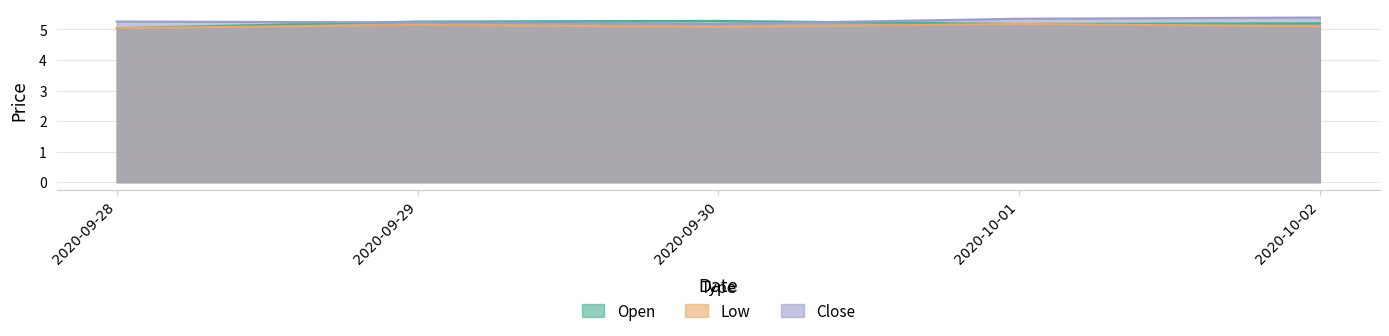

True or false: Open and Low cross at least once.

False